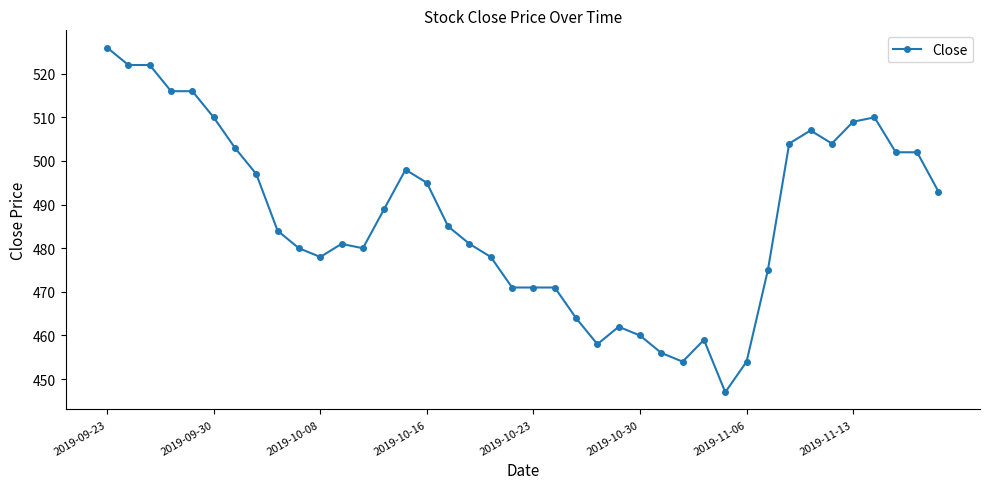

What is the difference between the second highest and minimum values?

75